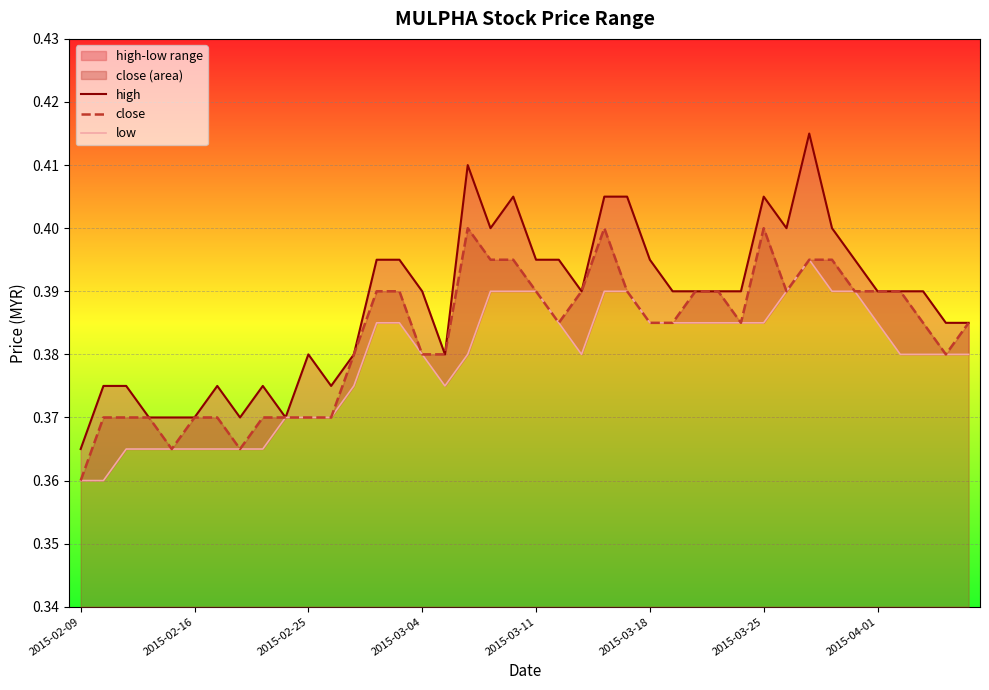

True or false: close and low intersect in this chart.

False